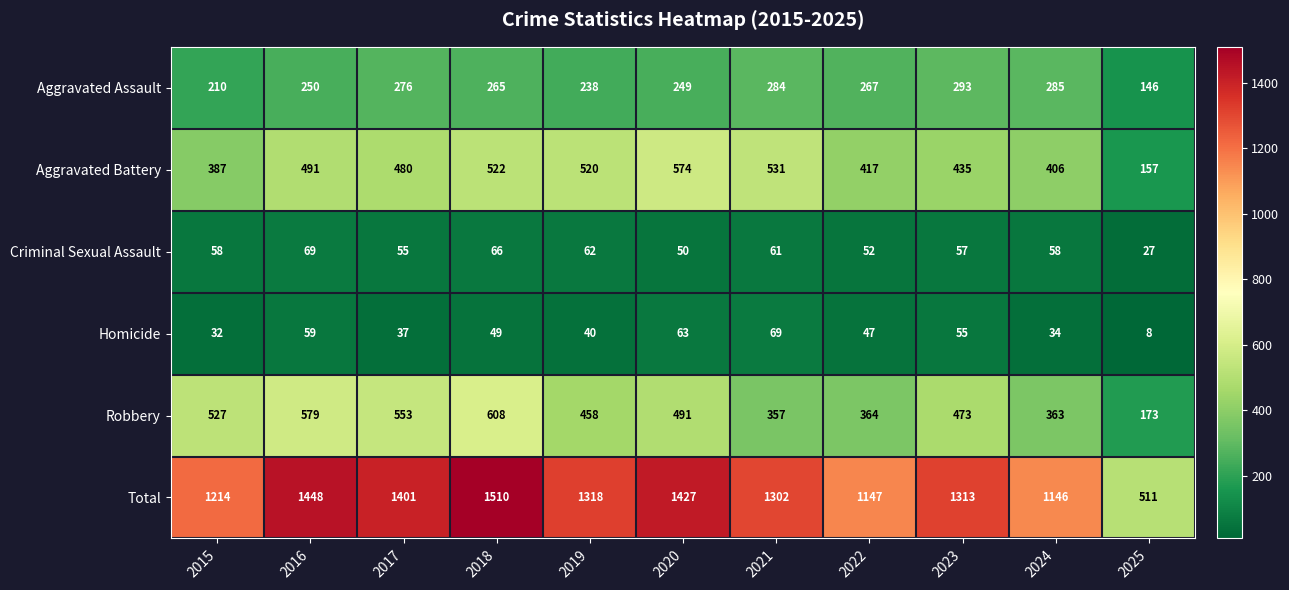

Which series changed the most between 2015 and 2022?

Robbery